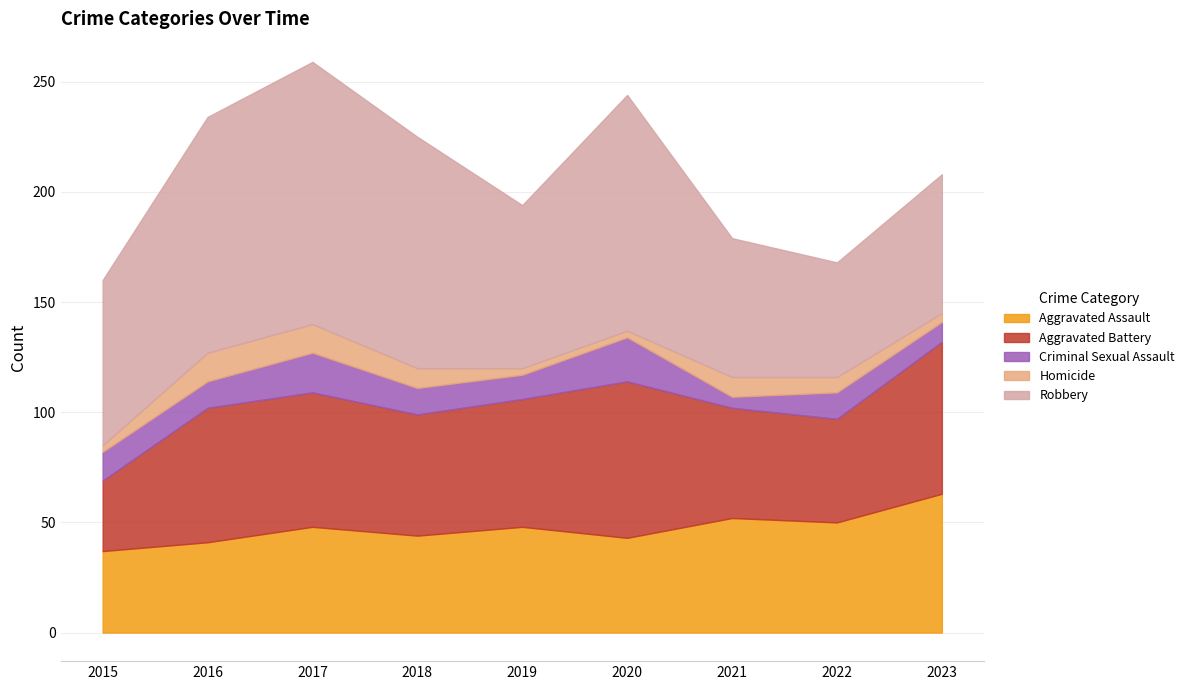

At which label does Aggravated Assault first exceed 48?

2021